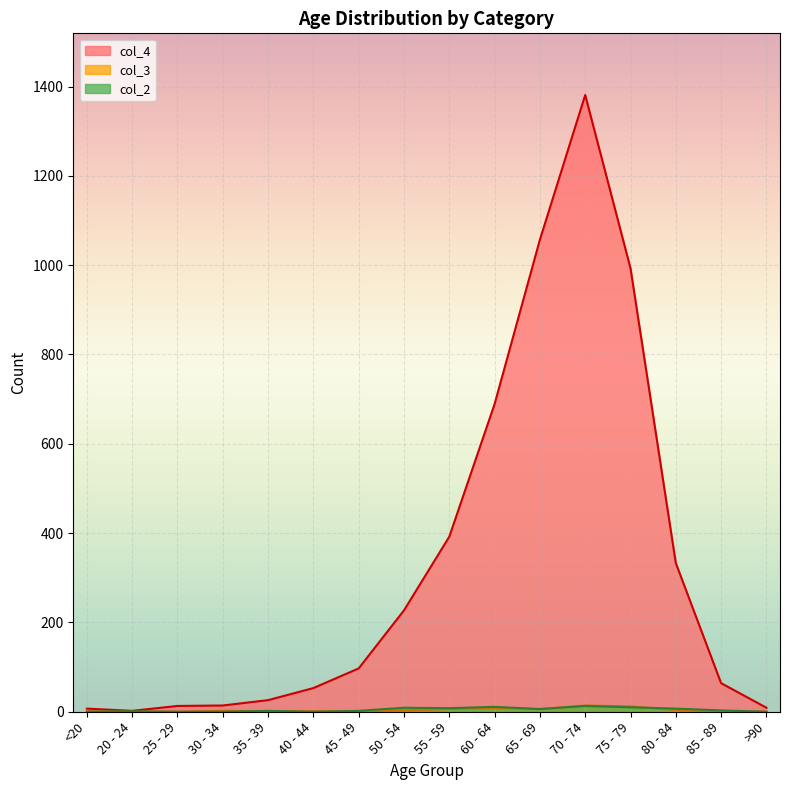

True or false: col_4 and col_2 intersect in this chart.

False